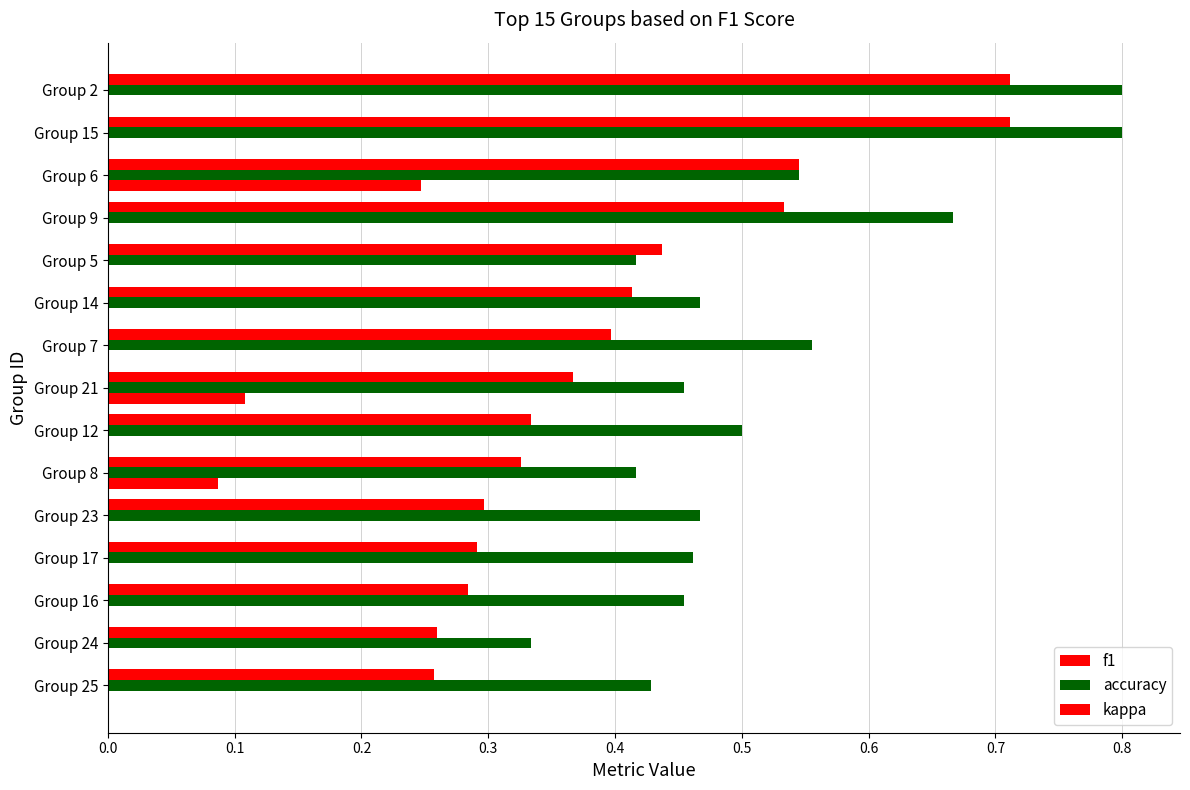

What is the average value of the f1 series?

0.4